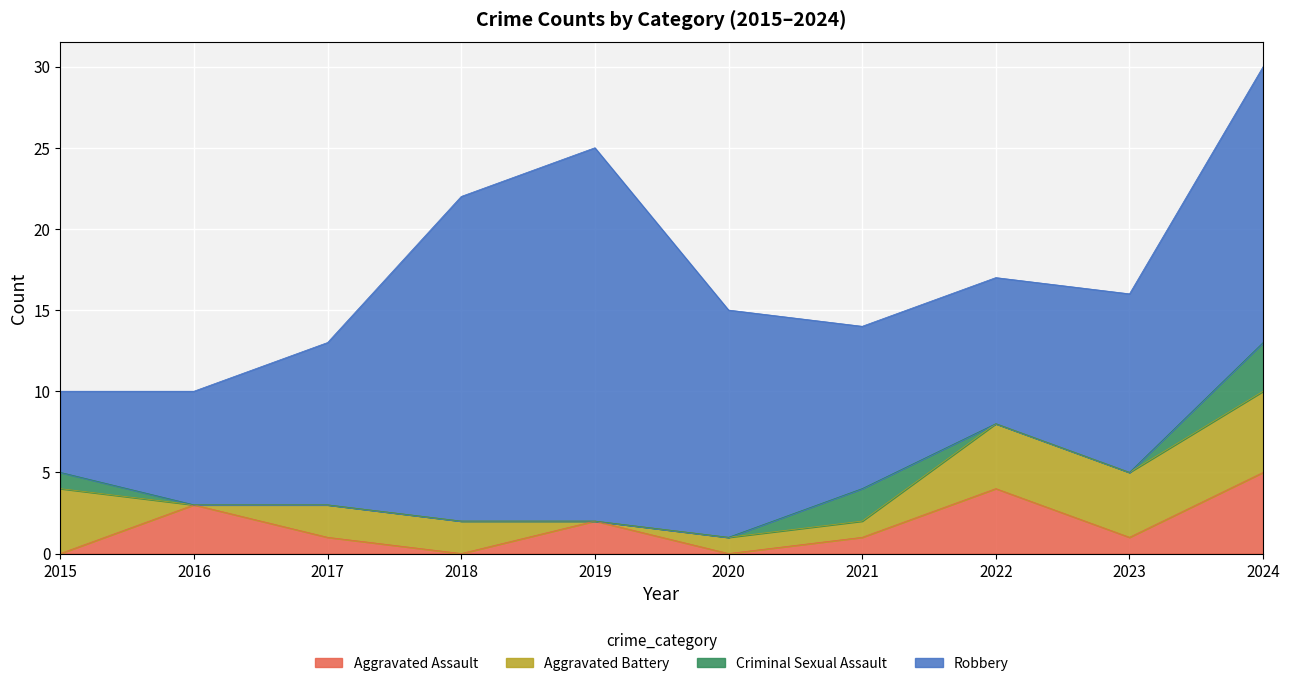

True or false: Criminal Sexual Assault has a value of 0 at 2019.

True